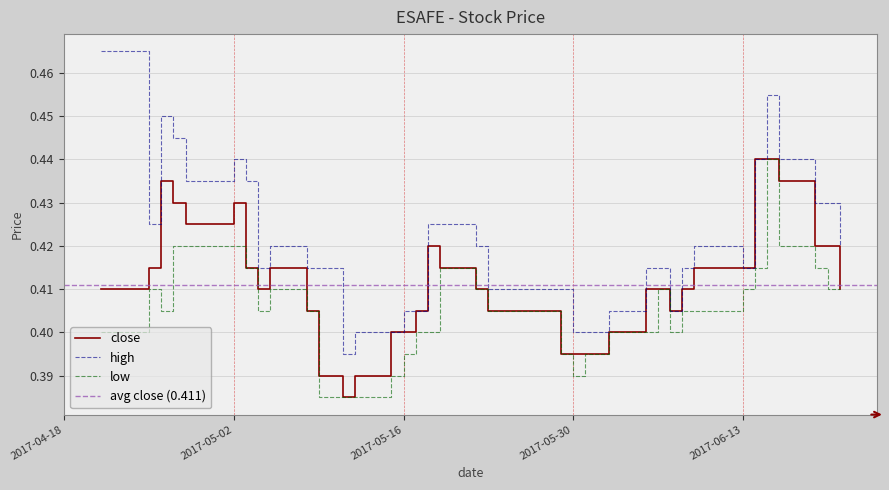

What is the highest value of the high series?

0.5